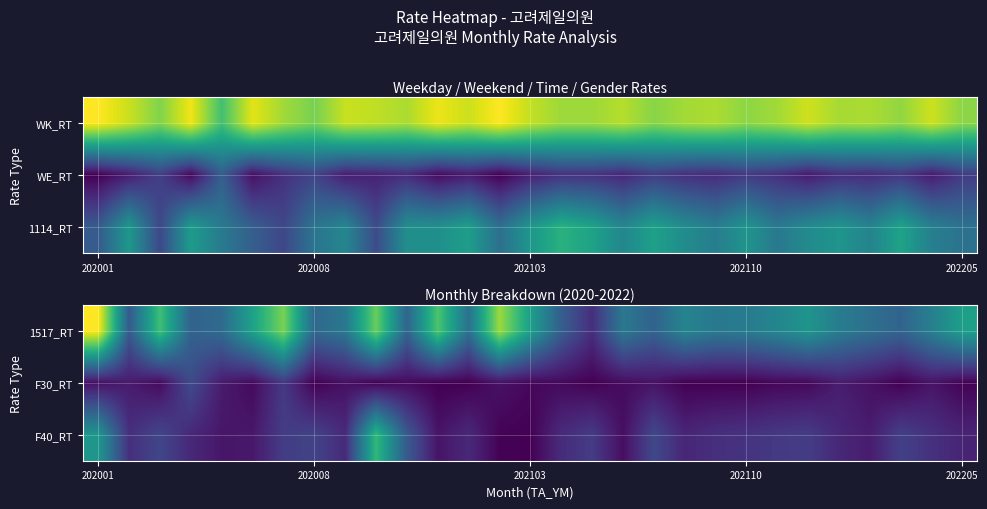

How many categories are shown in the chart?

29